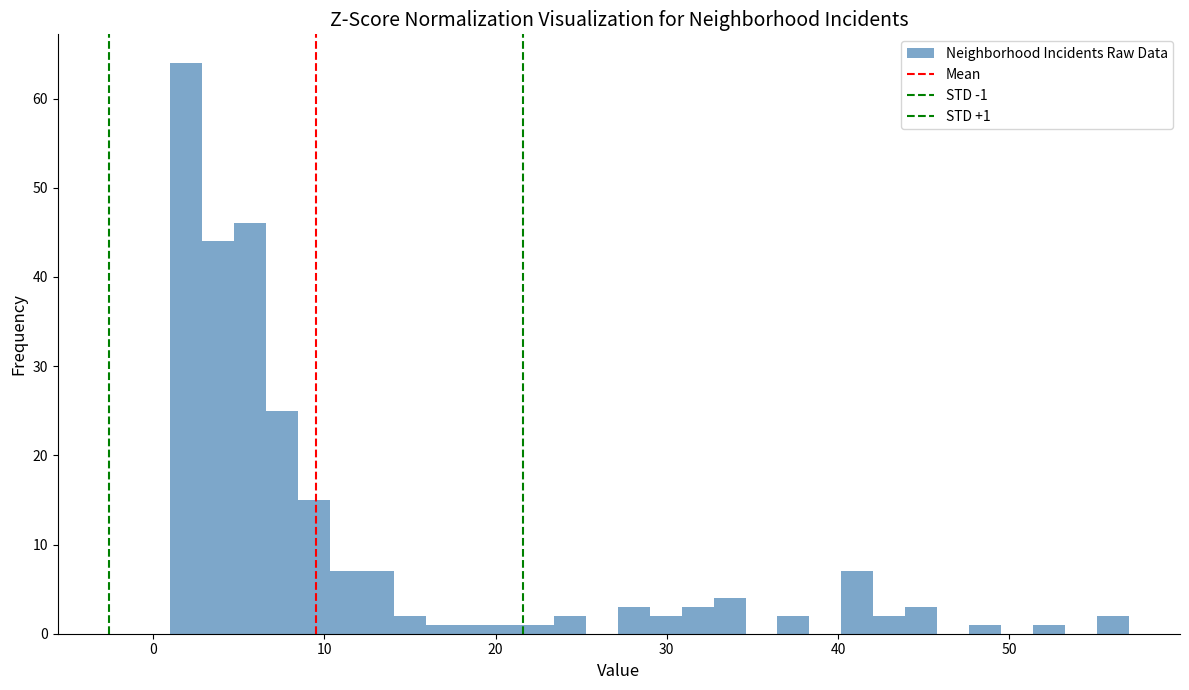

Around what value on the x-axis is the tallest bar? Give the approximate position of its centre, as read against the axis.

2